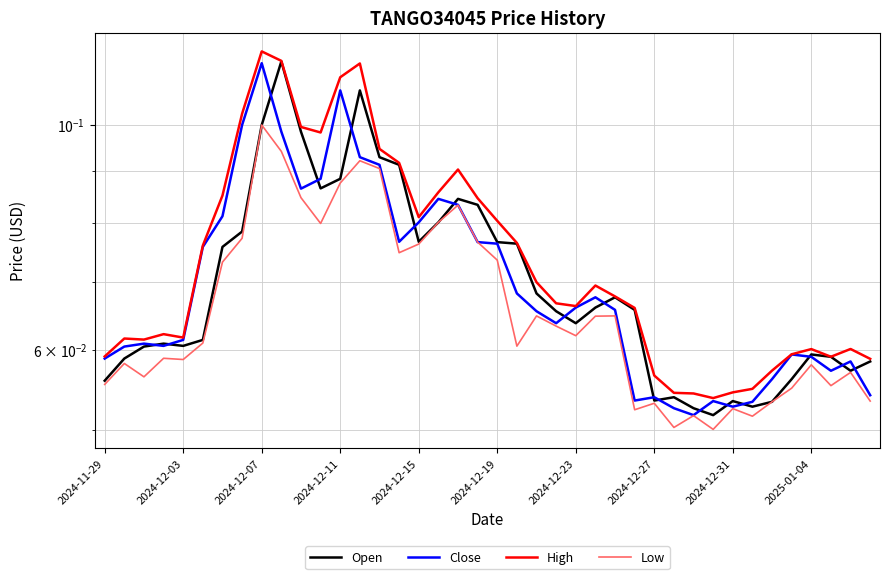

At how many categories does at least one series exceed 0?

40